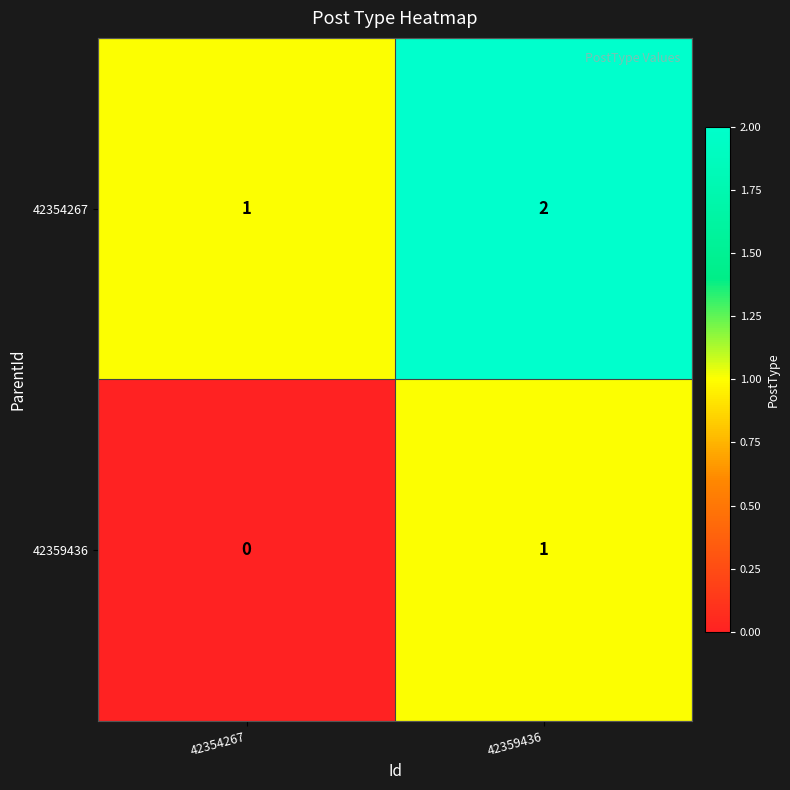

Reading left to right, extract all data points from this chart.

42354267: 42354267=1	42359436=2
42359436: 42354267=0	42359436=1